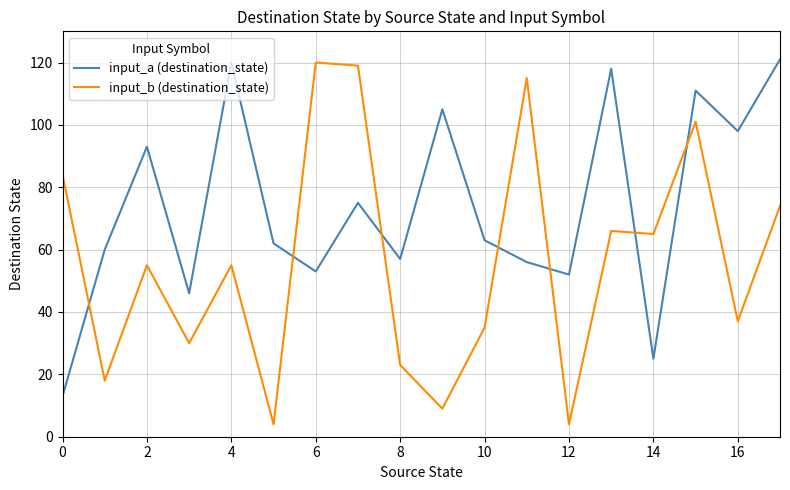

How many distinct data groups are displayed?

2